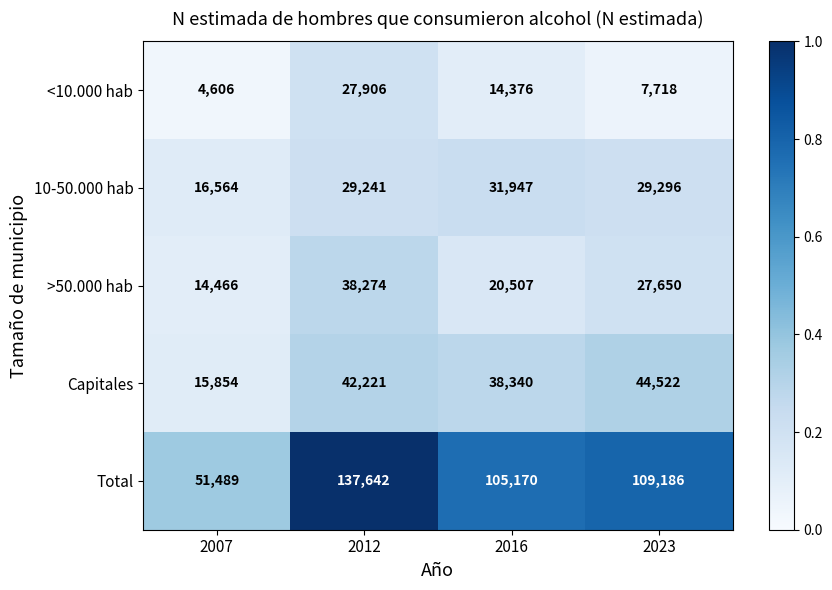

At which category is the sum across all series the highest?

2012